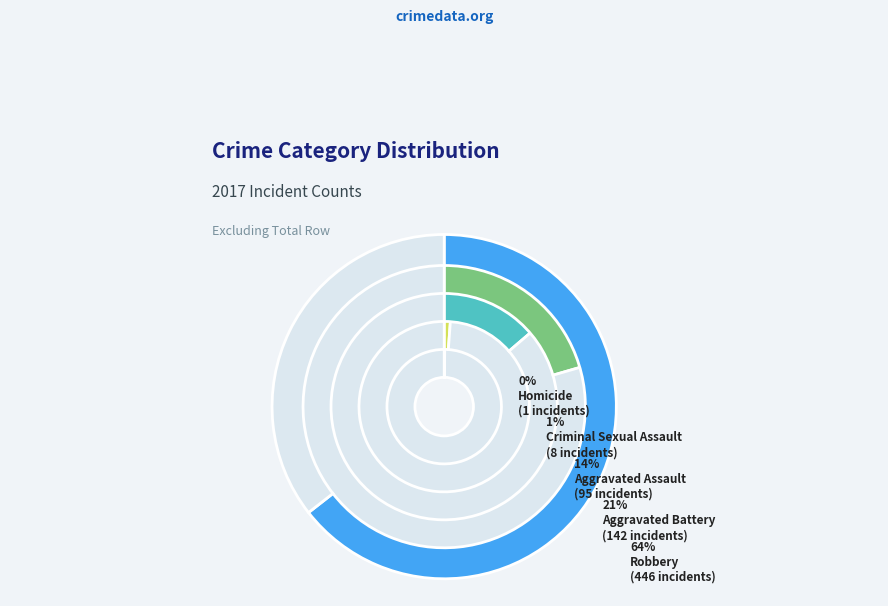

What is the change in value from Aggravated Assault to Aggravated Battery?

+47